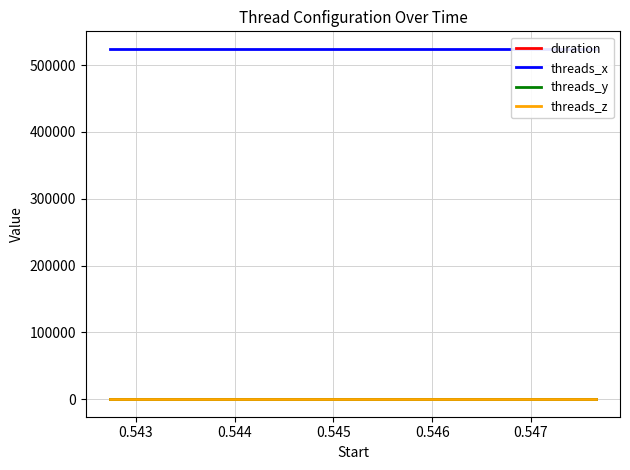

What are all the series names shown in the legend?

duration, threads_x, threads_y, threads_z